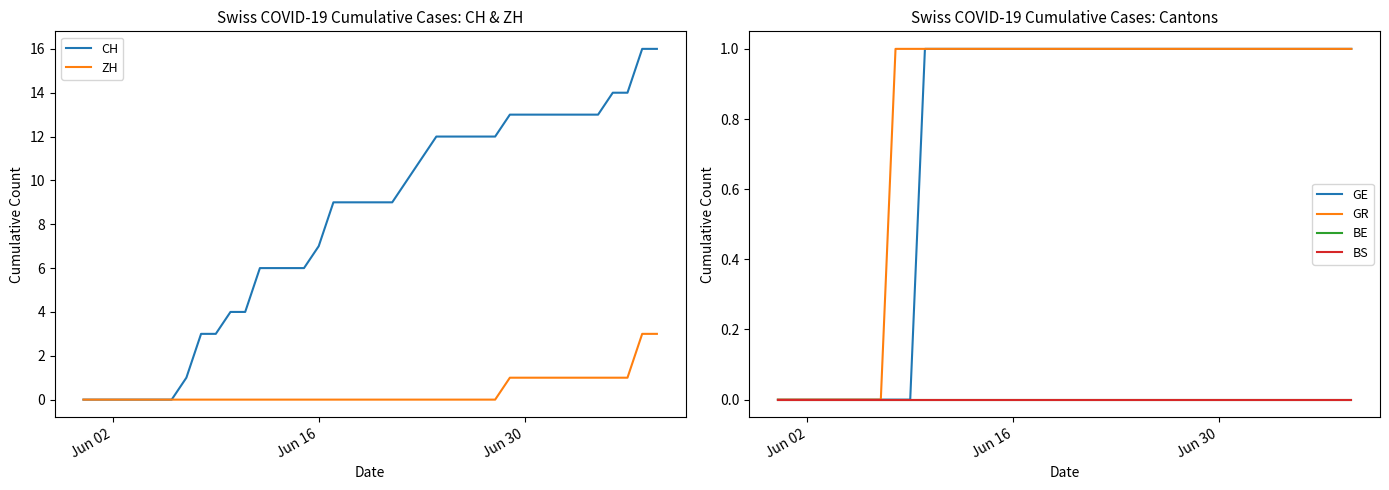

Is it true that CH equals 13 at Jun 30?

True